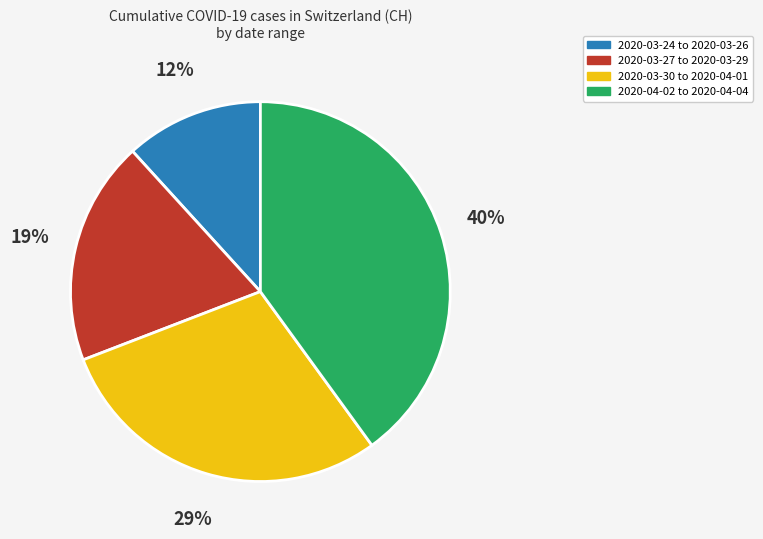

Is there a majority slice in this chart?

No